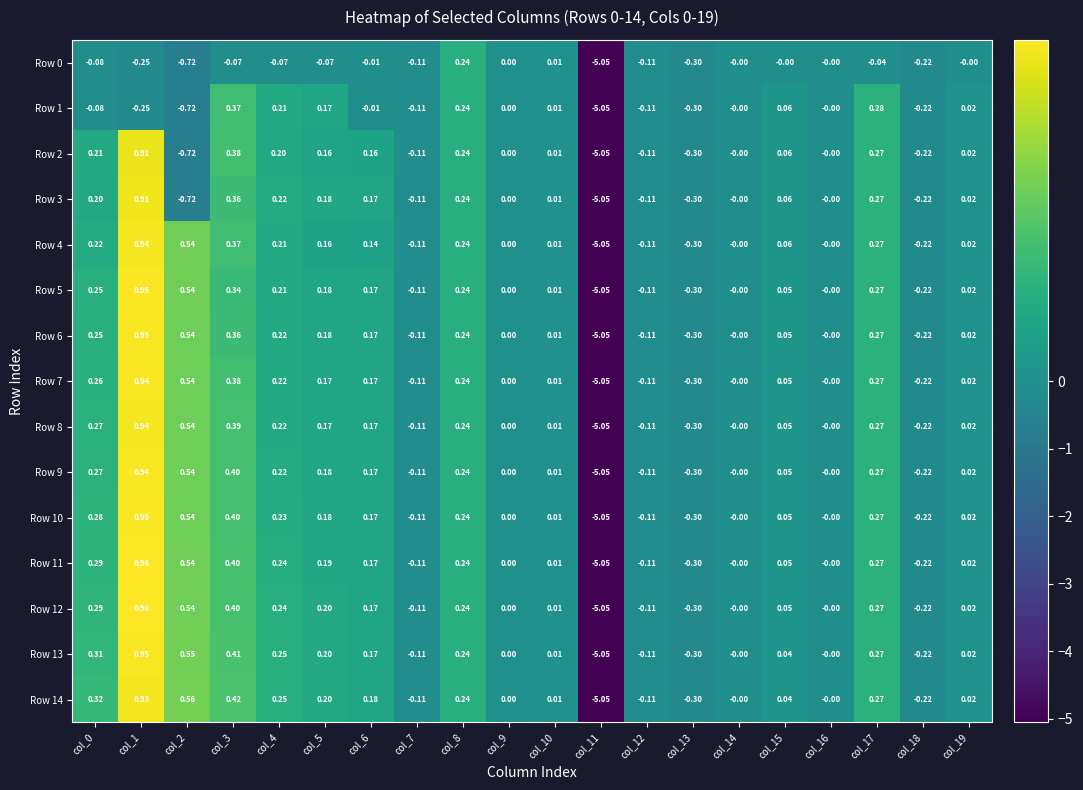

What is the spread (max minus min) of values at col_5?

0.3